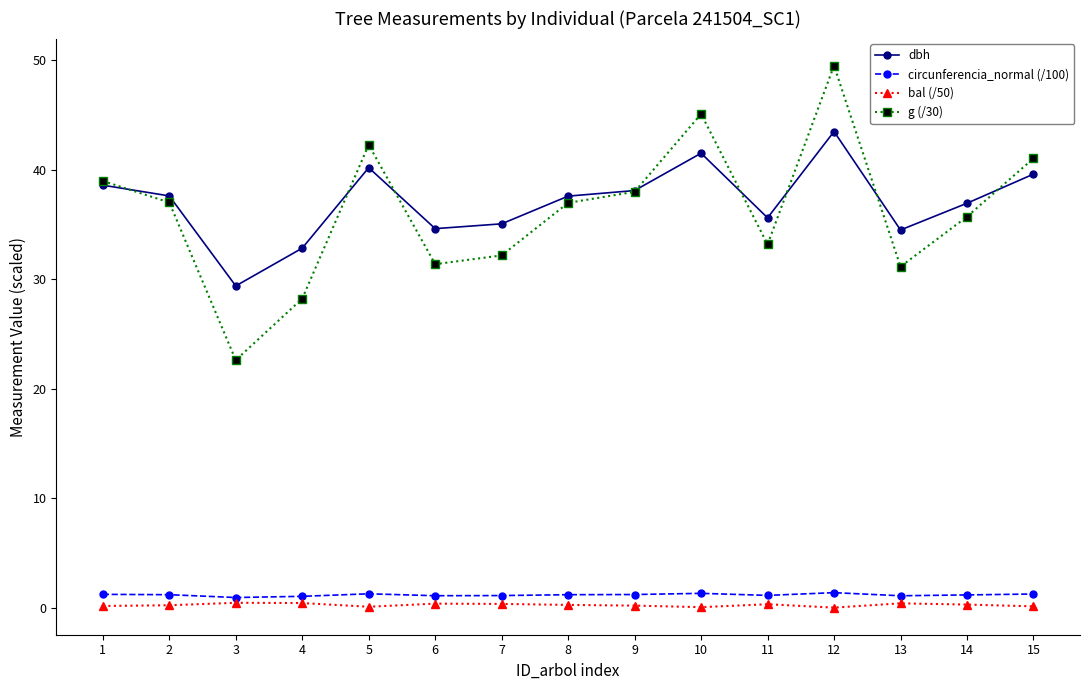

Which series has the largest range (max minus min)?

g (/30)